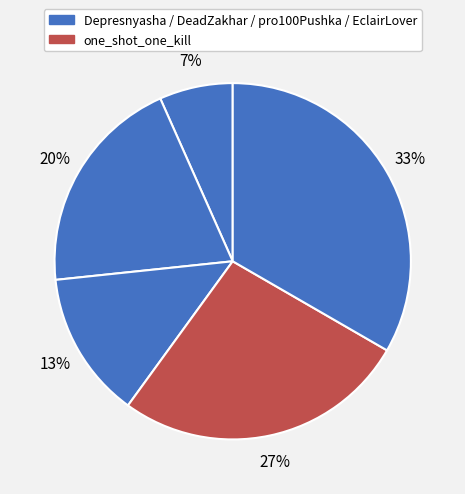

How many segments does this pie chart have?

5